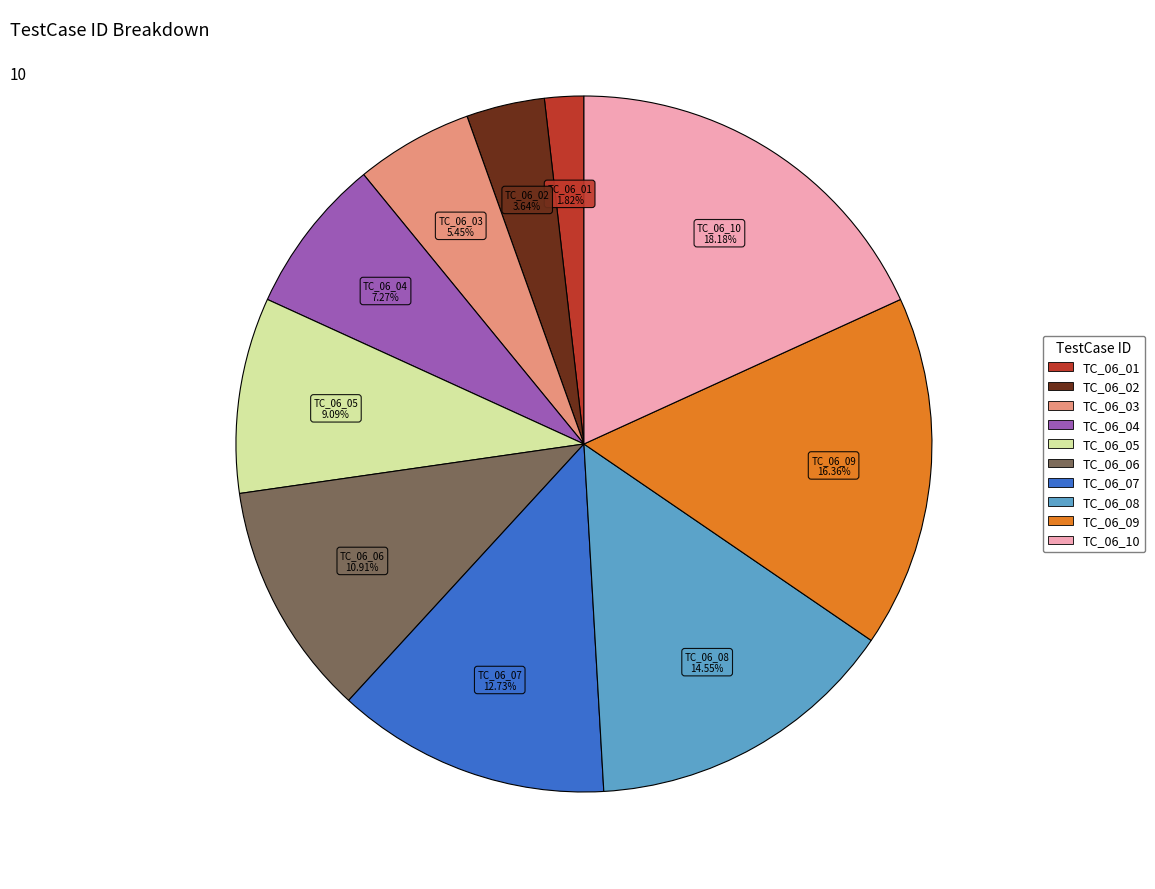

What is the ratio of the value at TC_06_09 to the value at TC_06_03?

3.0